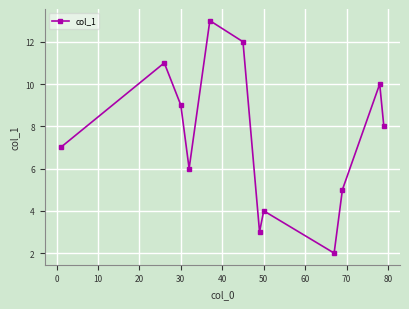

How many interior local peaks (higher than both neighbors) does the data have?

4